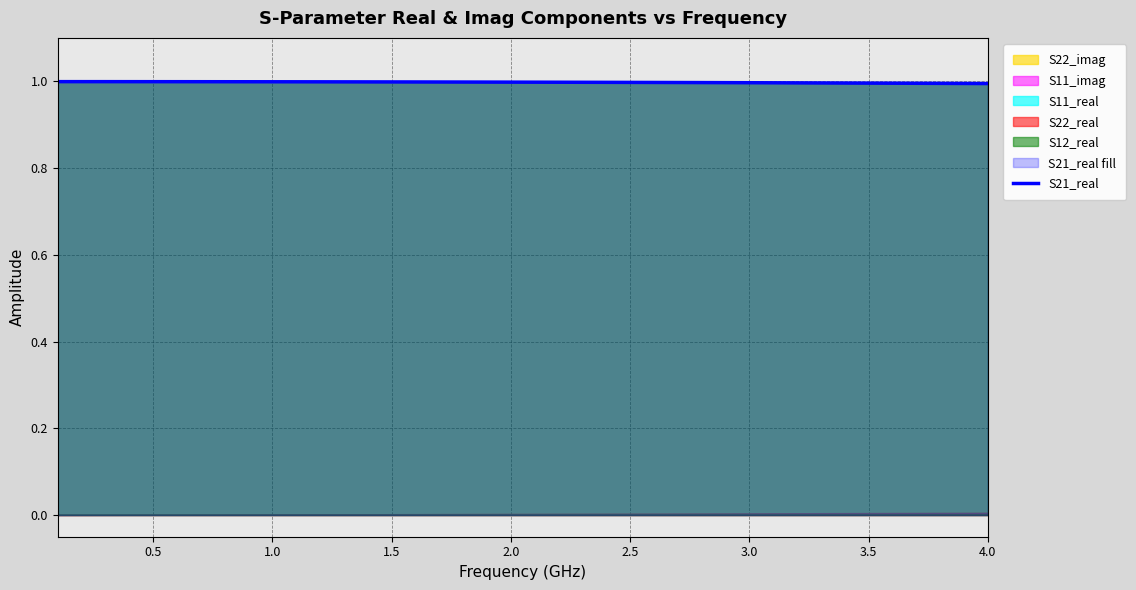

What is the highest value of the S21_real series?

1.0